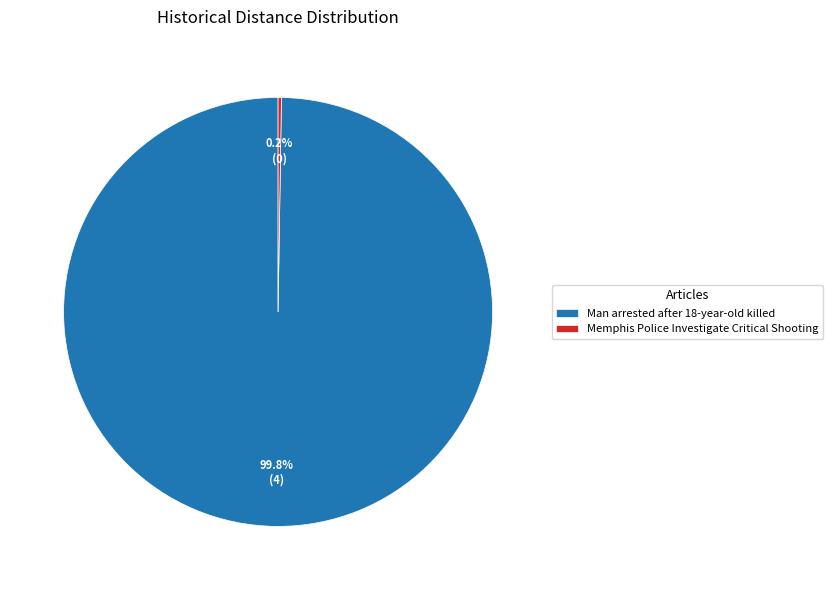

Is there any slice that represents more than half of the pie?

Yes